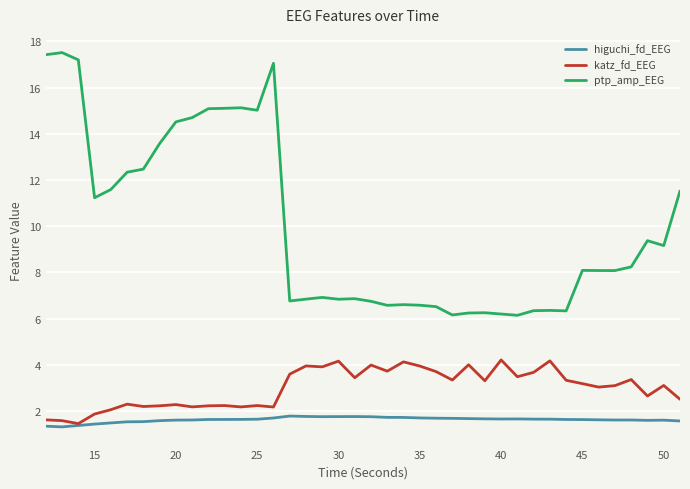

Which series has the widest spread of values?

ptp_amp_EEG